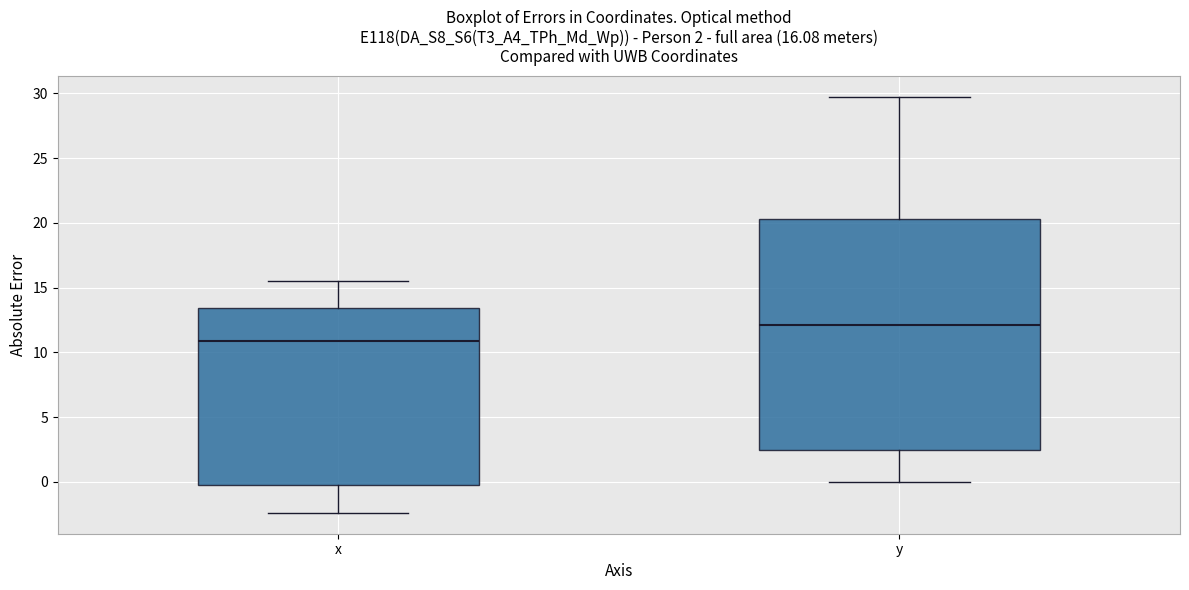

Which box is the tallest, from its lower edge to its upper edge?

y